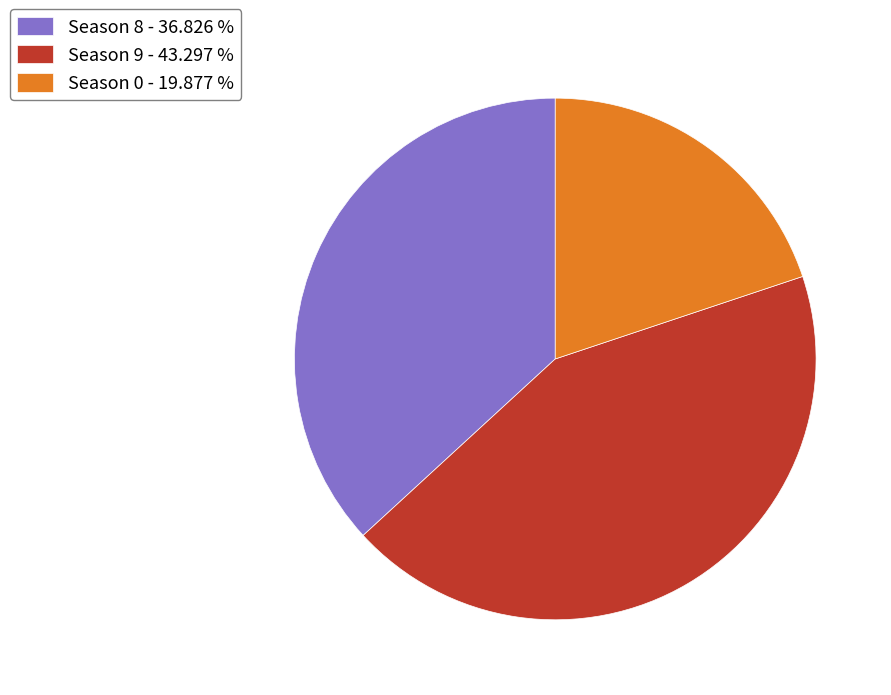

Which has a higher value, Season 8 - 36.826 % or Season 9 - 43.297 %?

Season 9 - 43.297 %